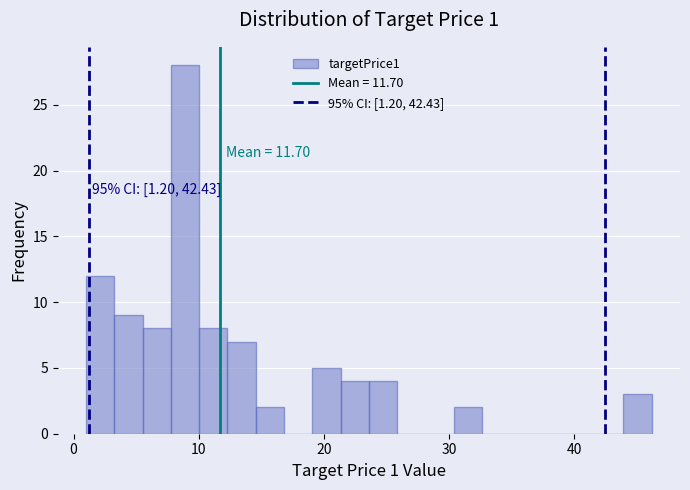

Read against the x-axis, roughly where is the centre of the tallest bar?

9